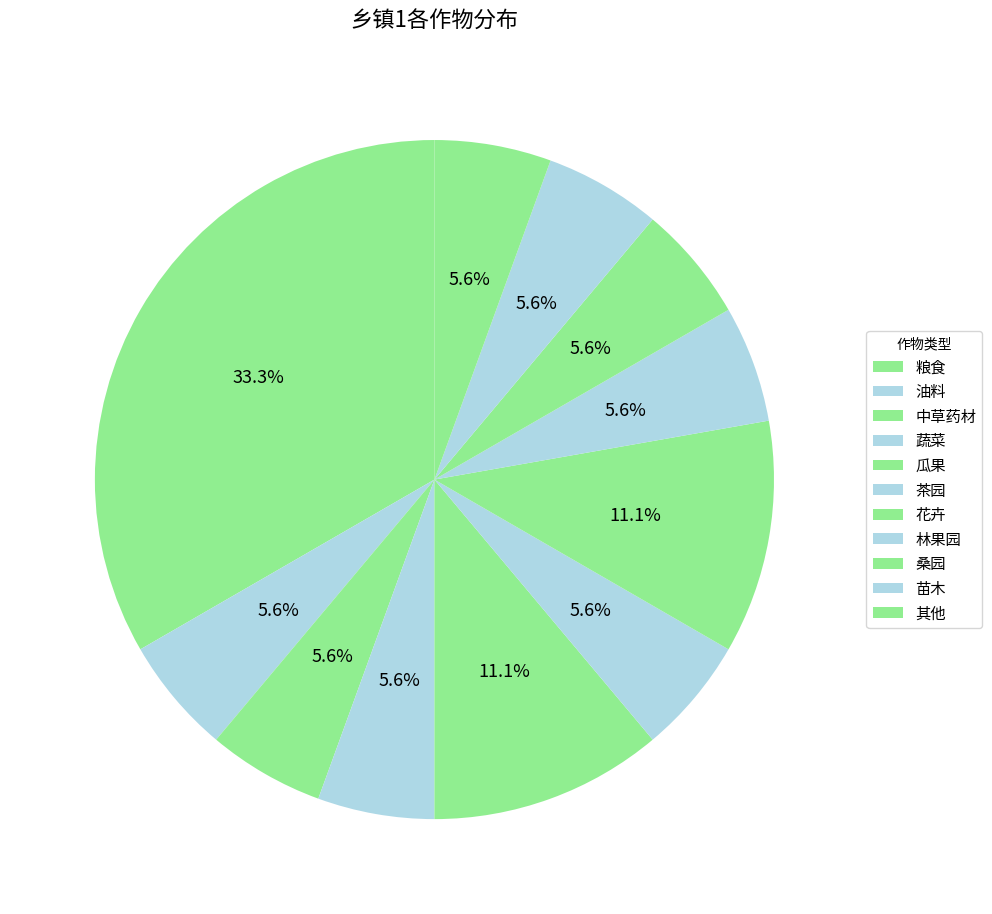

Is 桑园 the majority of the pie?

No